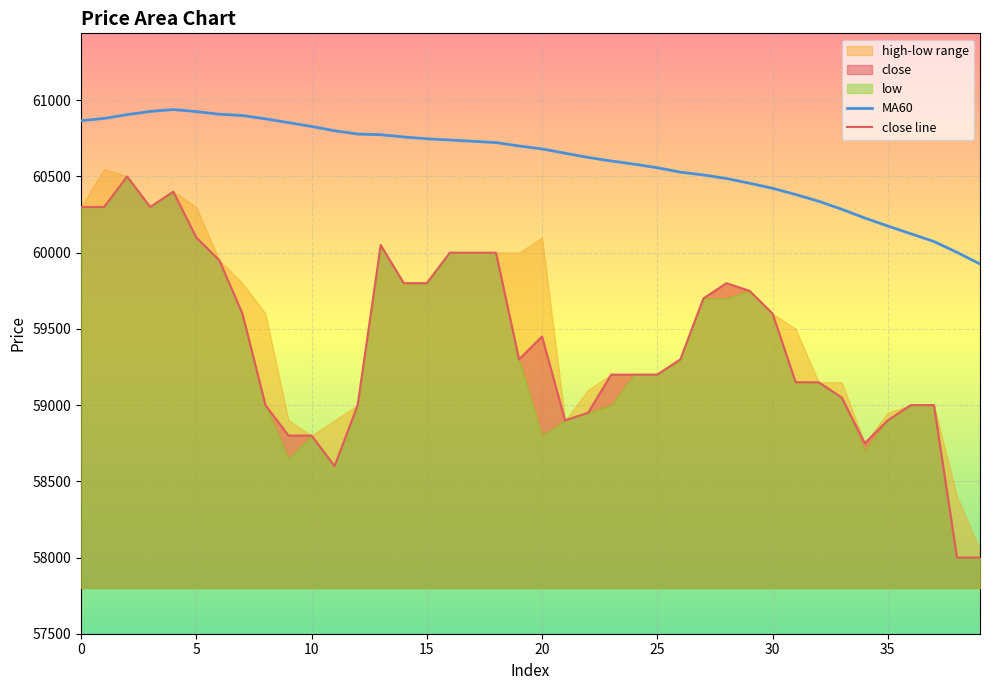

Does the chart display data point markers on the line(s)?

No